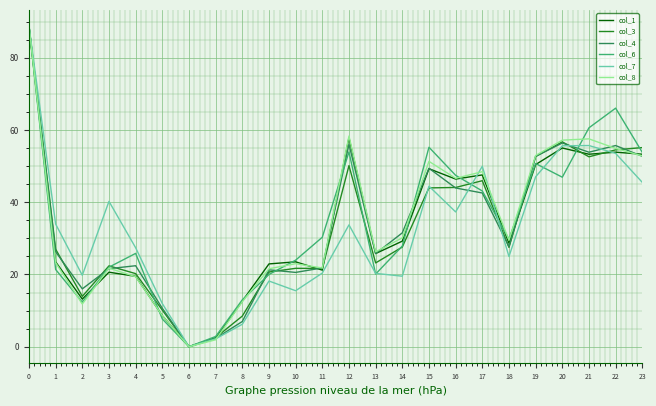

At how many categories does at least one series exceed 32?

12